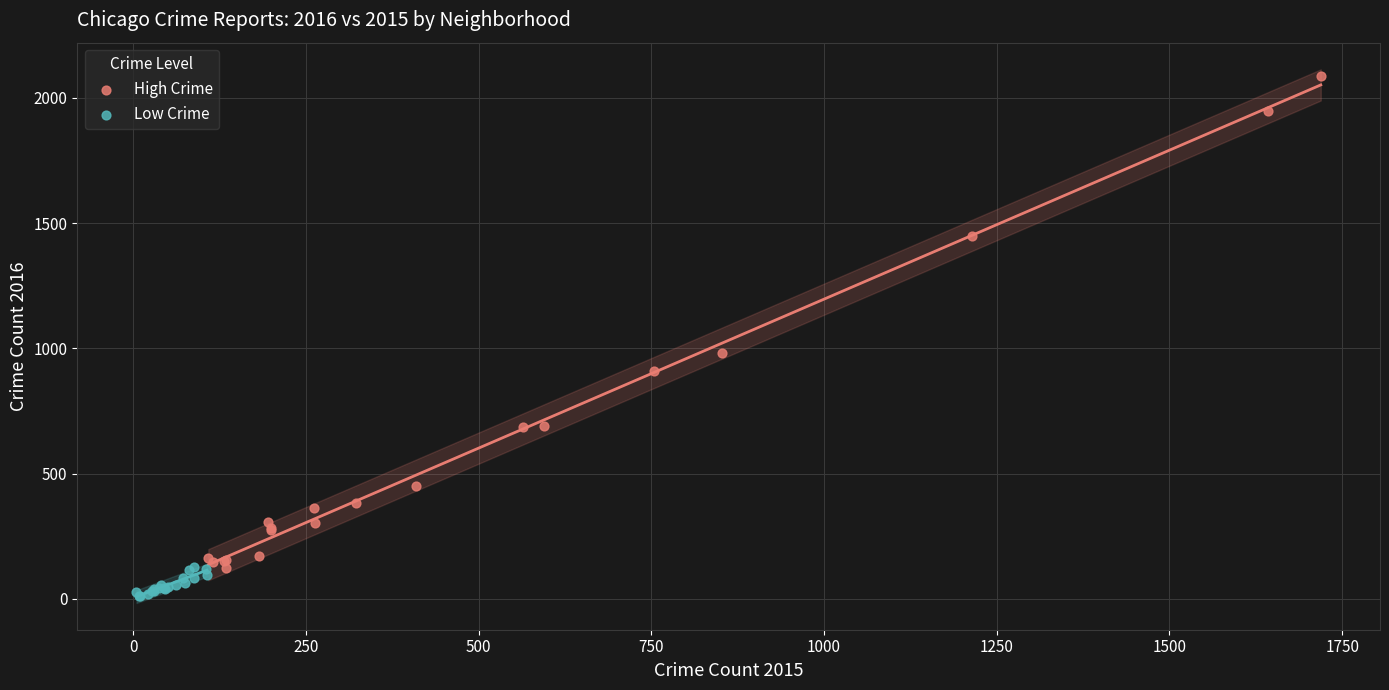

Which series has the largest Y range (max minus min)?

High Crime